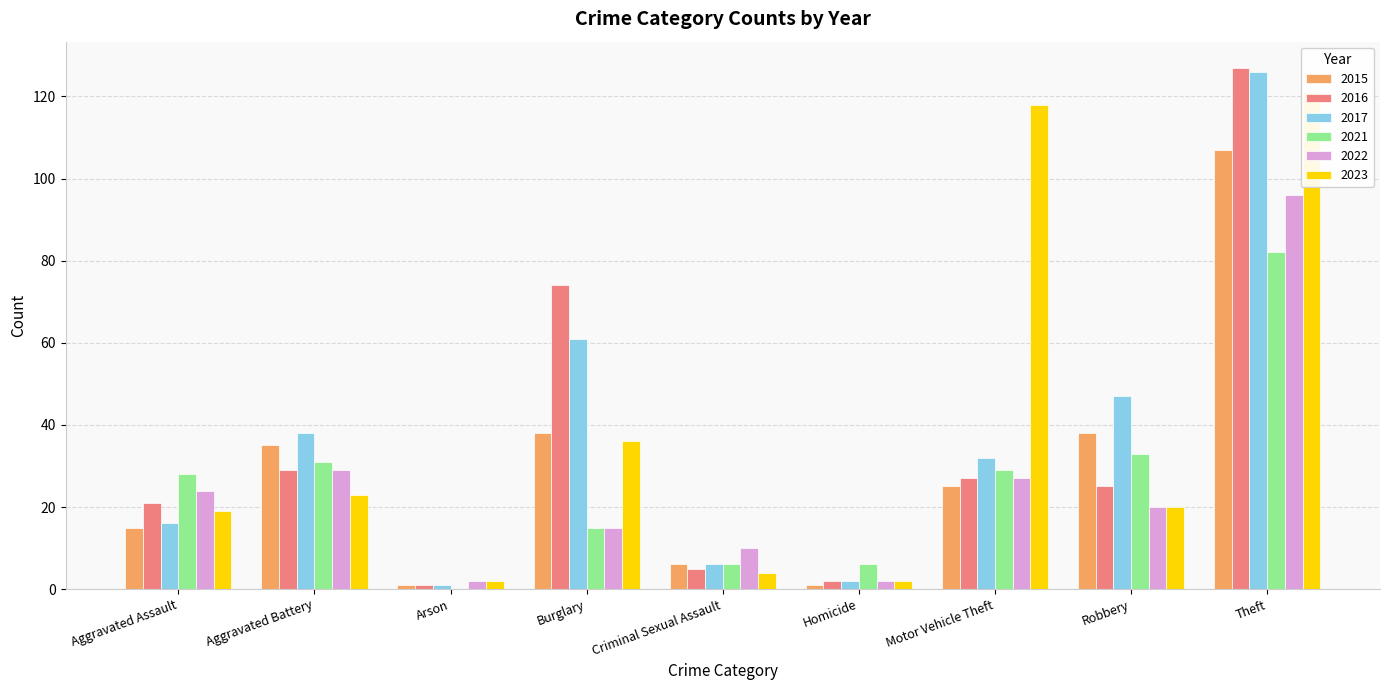

Does the chart contain any negative values?

No